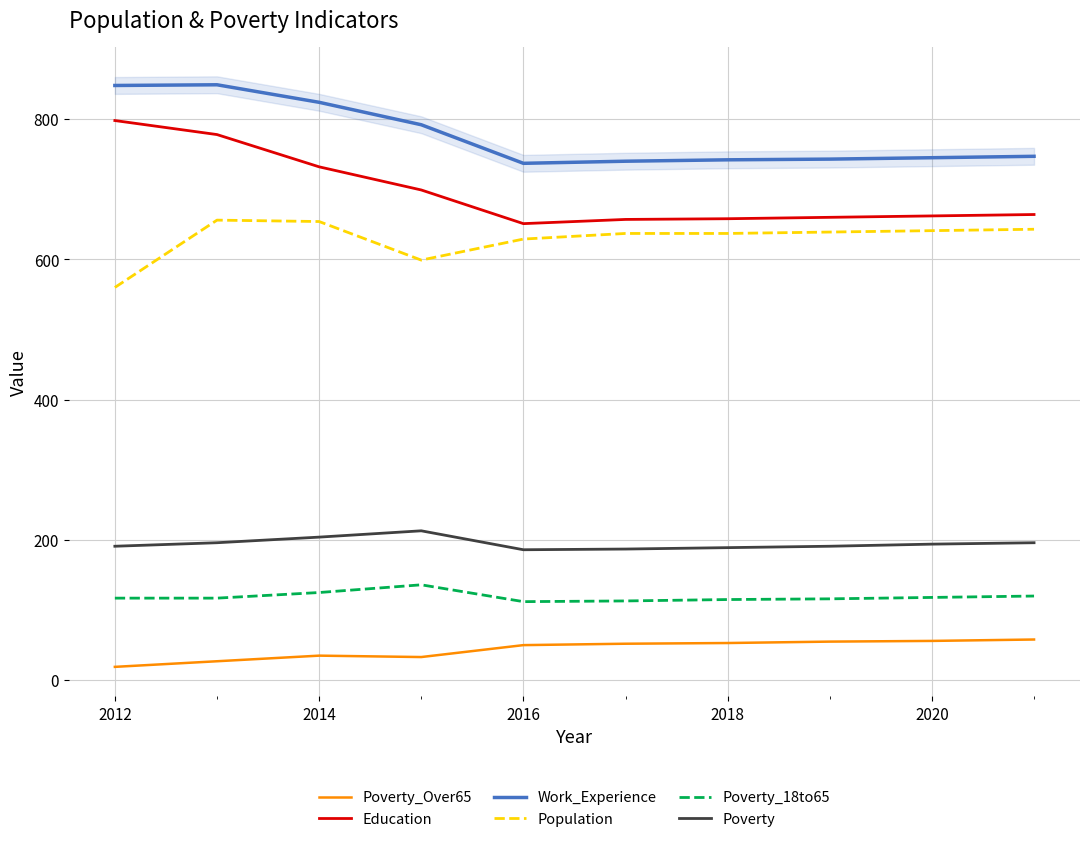

How many data points does each series have?

10